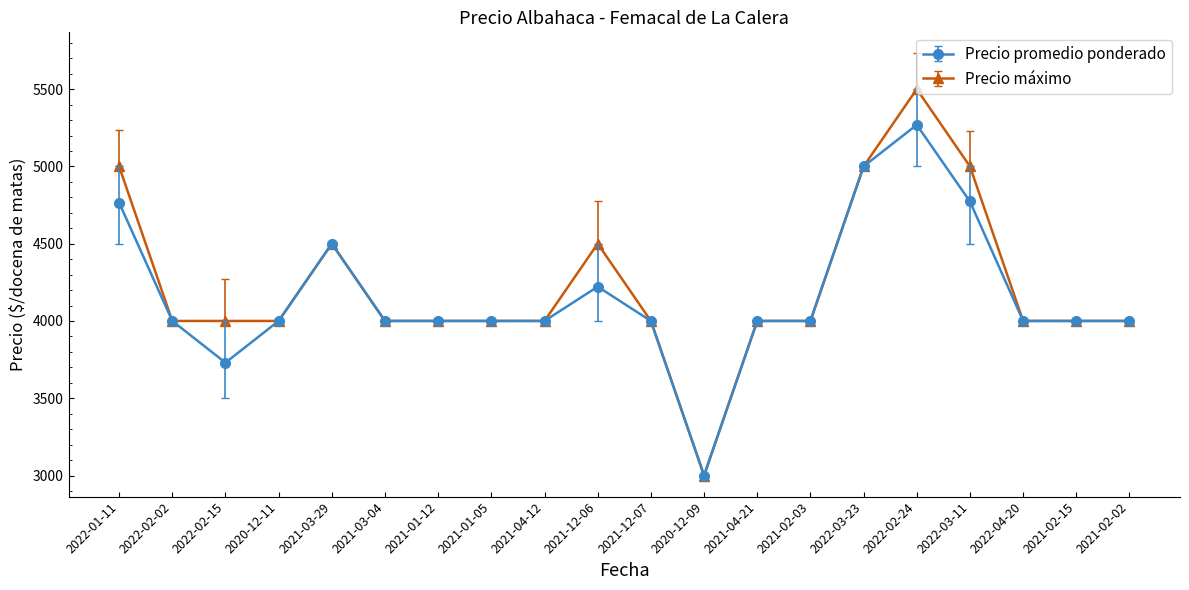

The value of Precio promedio ponderado at 2021-03-29 is 4500. True or false?

True